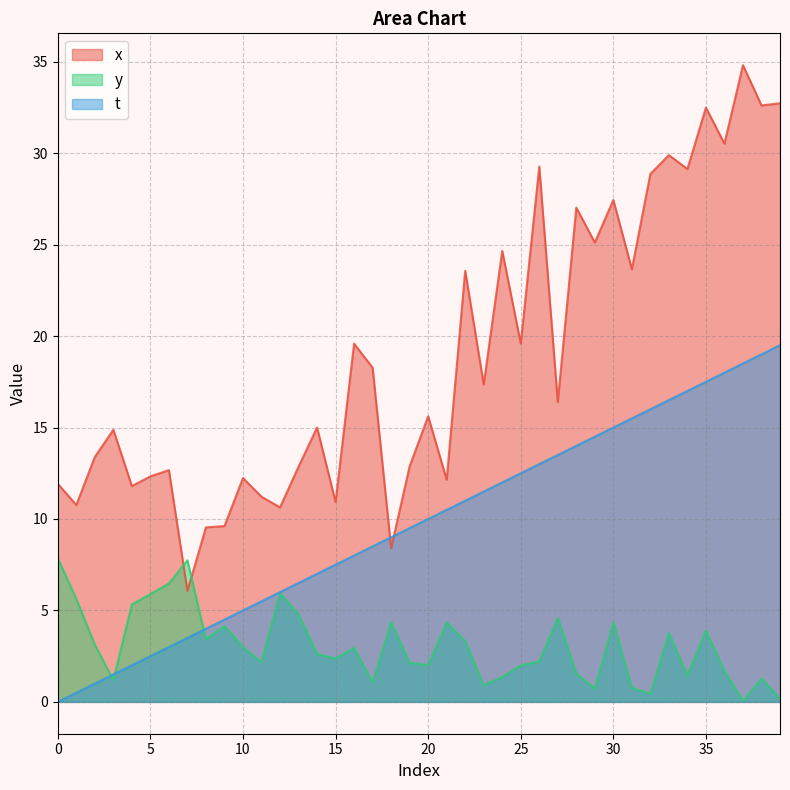

Is it true that x equals 29.1 at 34?

True